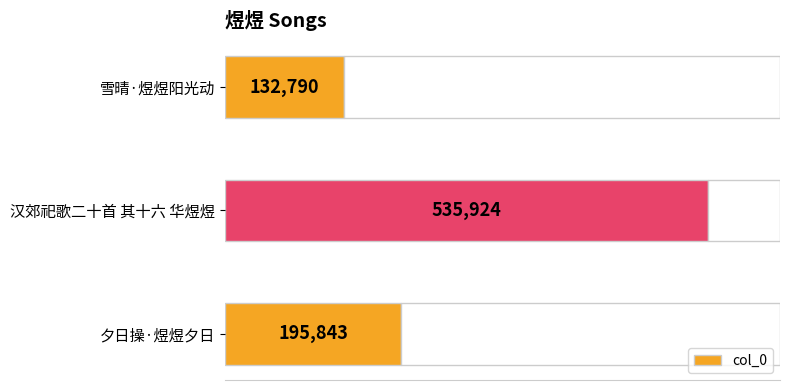

At which label is the value closest to 334357?

夕日操·煜煜夕日